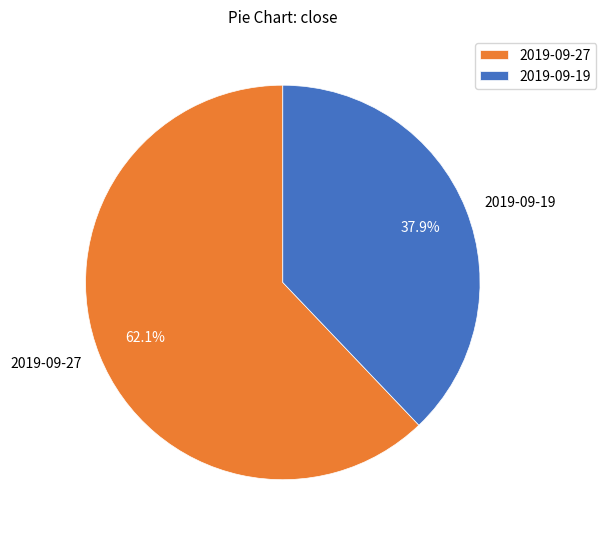

What is the total percentage of 2019-09-19 and 2019-09-27?

100.0%